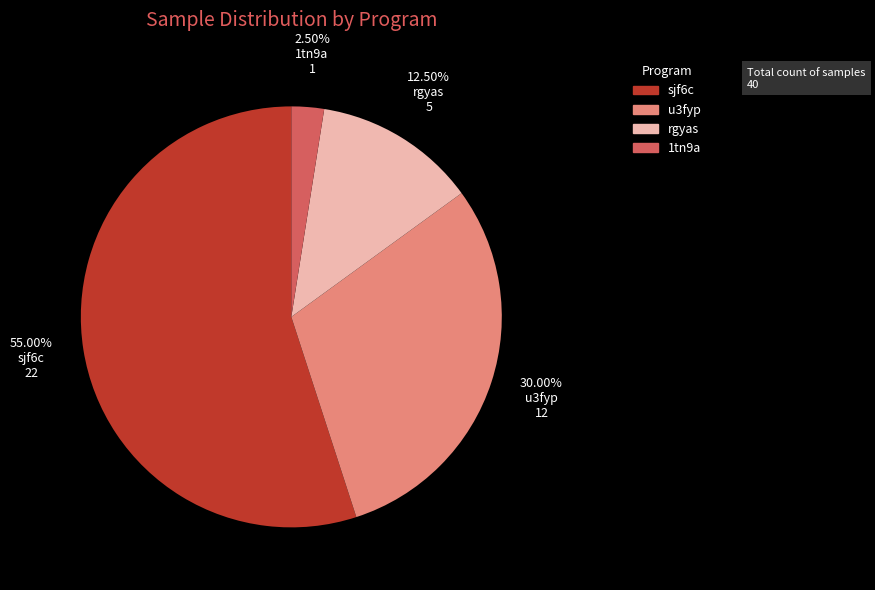

Combined, what portion of the pie is rgyas and sjf6c?

67.5%